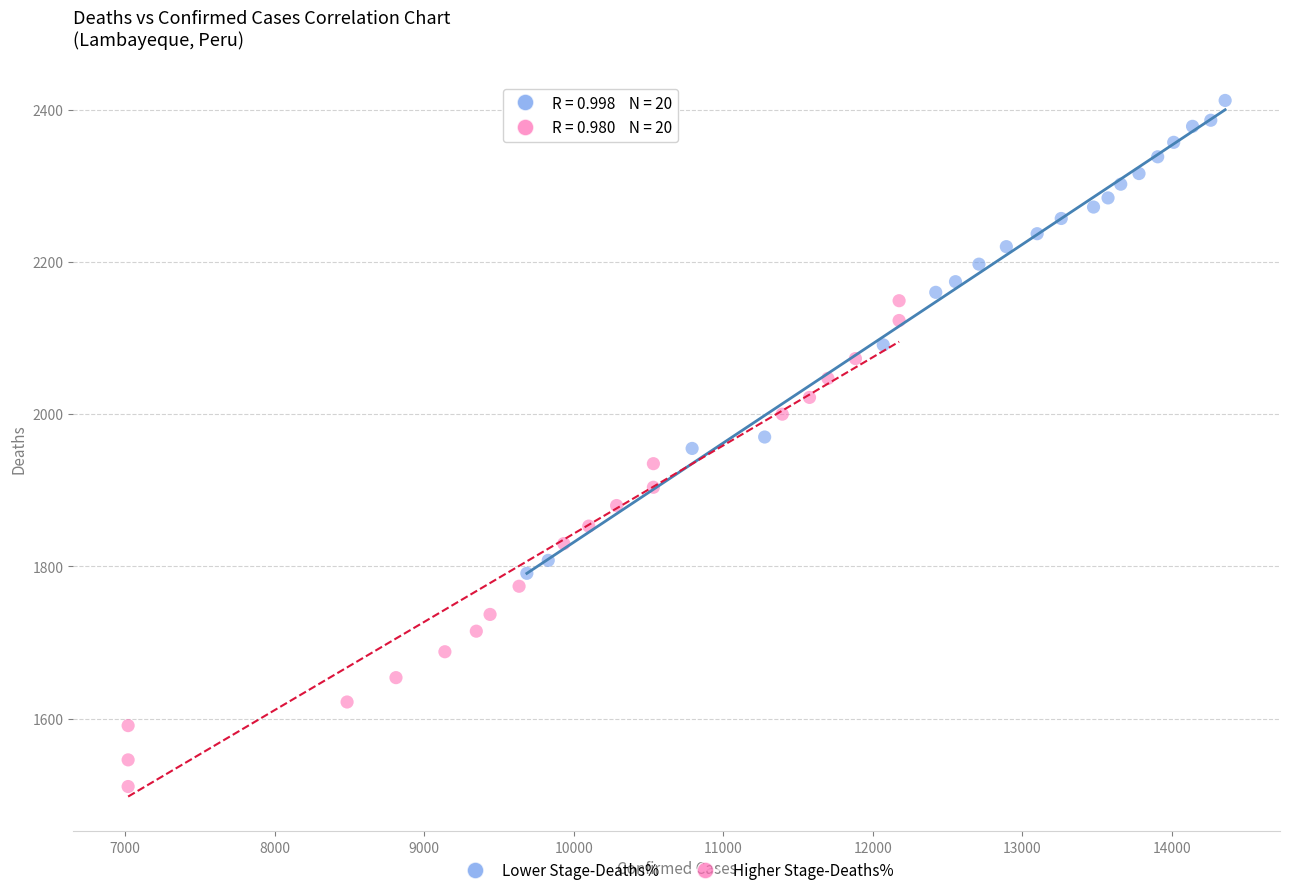

Which series reaches the minimum Y coordinate?

Higher Stage-Deaths%